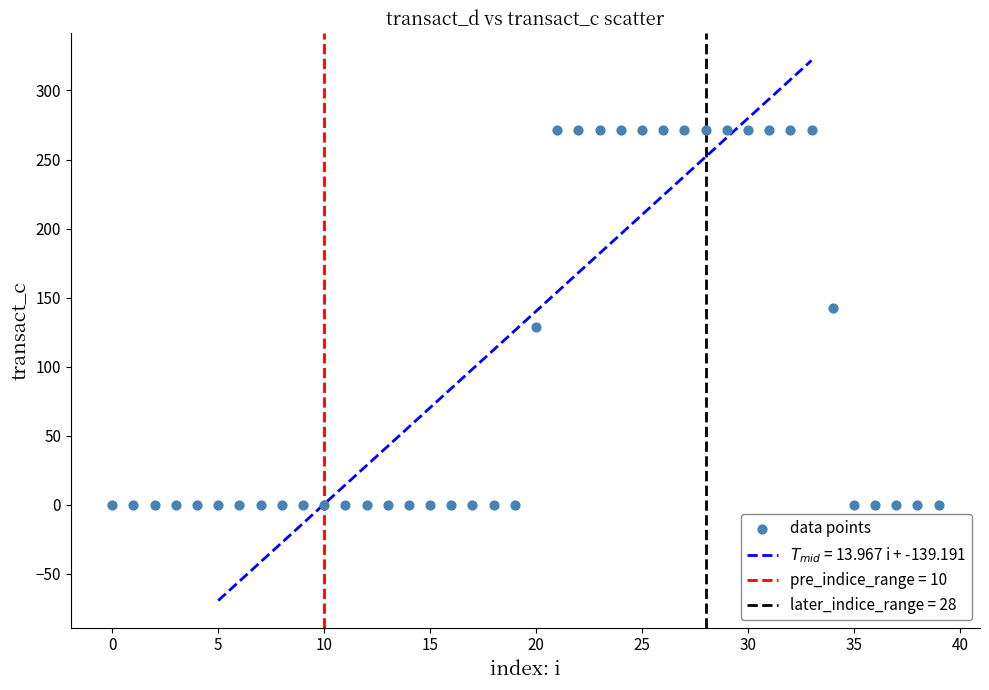

What is the range of Y values (max minus min)?

271.6